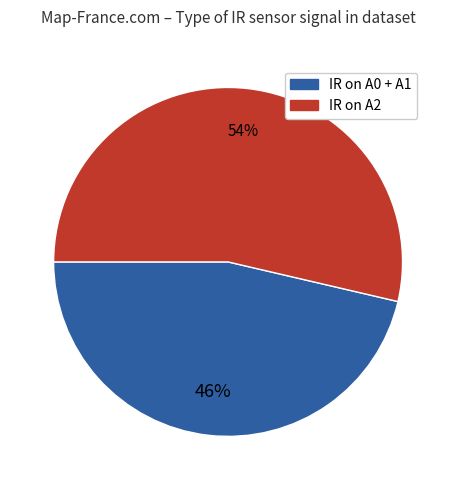

To the nearest percent, what is the average slice percentage?

50%